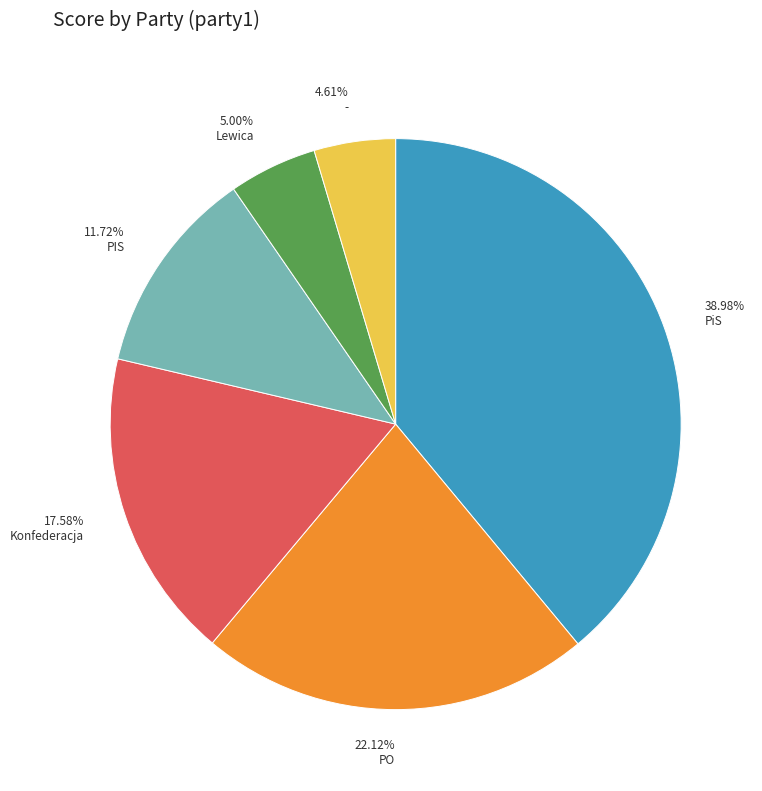

To the nearest percent, what percentage of the pie is PO?

22%